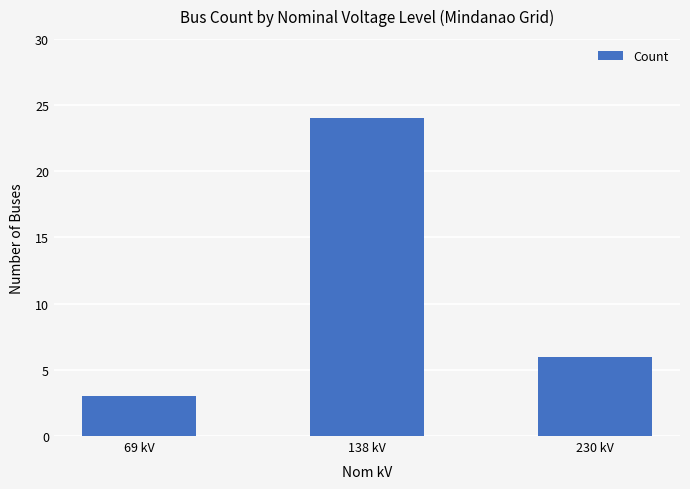

What is the difference between the maximum and minimum values?

21